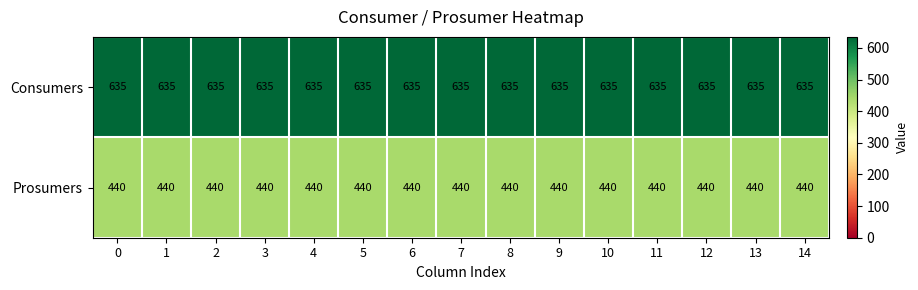

The Consumers series shows 1024 at 8. True or false?

False